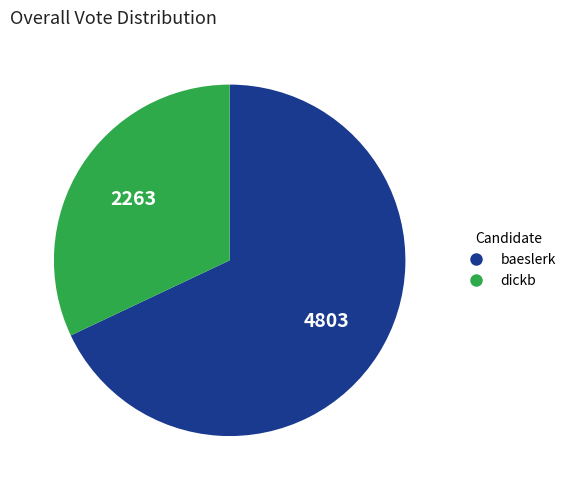

What is the smallest slice in the pie chart?

dickb